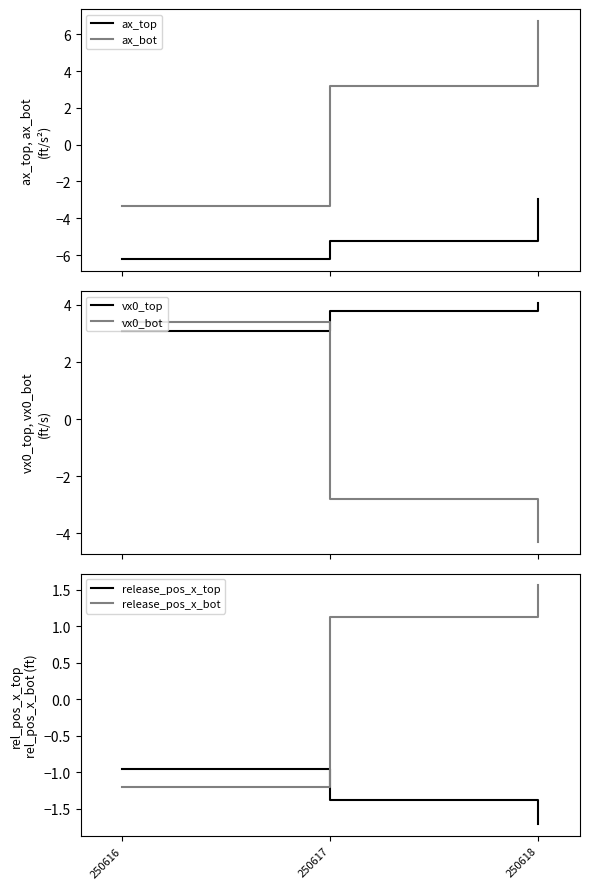

What is the value of the vx0_top point at the 1st from the left?

3.1